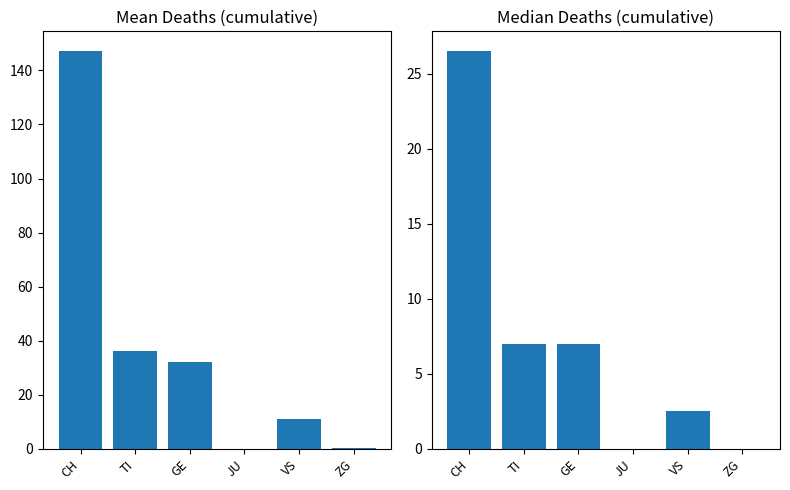

List the series in order of their overall mean, lowest first.

median, mean